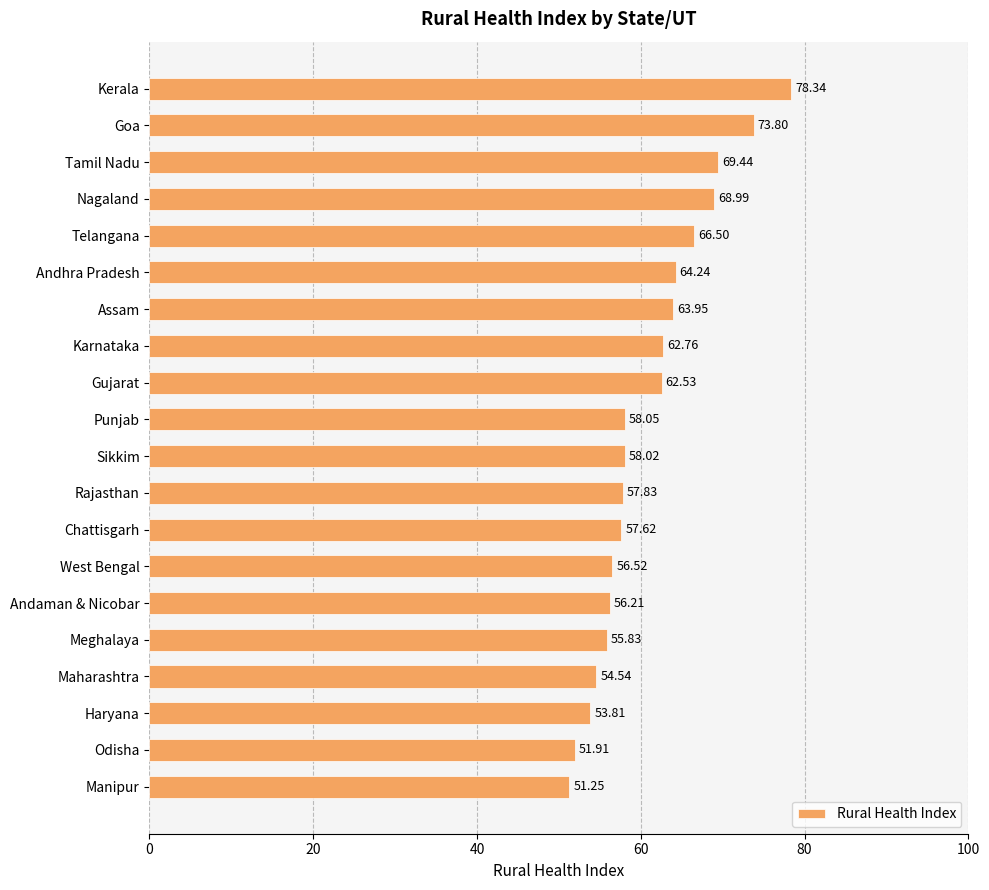

What is the label of the 5th bar from the top?

Telangana